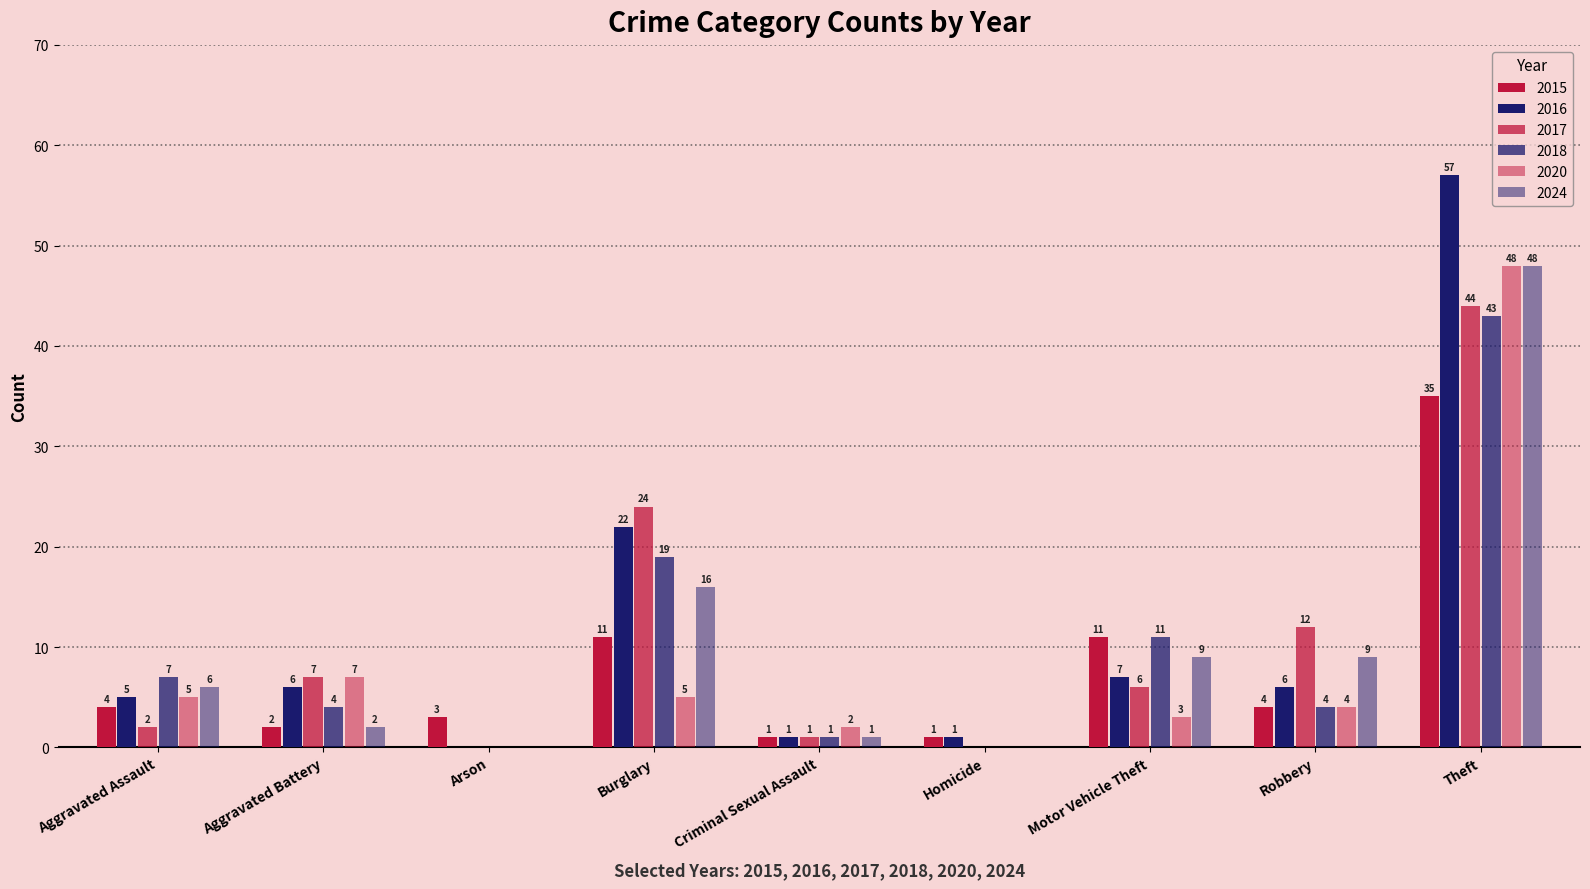

At which category is the sum across all series the highest?

Theft